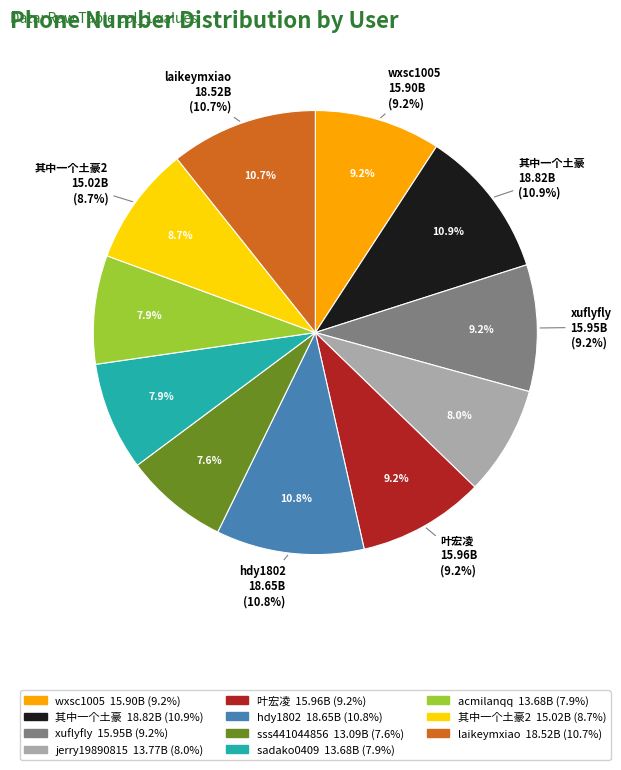

Combined, what portion of the pie is 其中一个土豪 and sss441044856?

18.4%